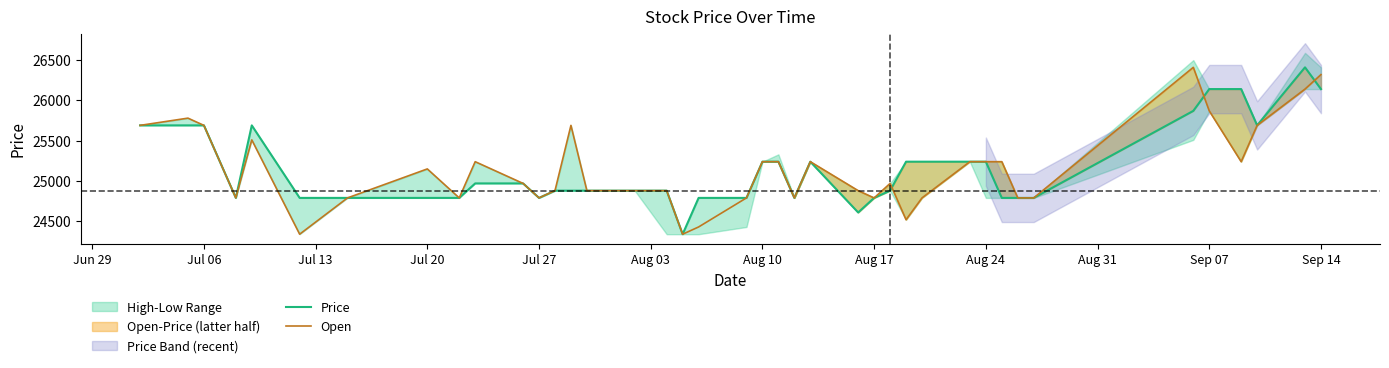

What is the lowest value of the Open series?

24337